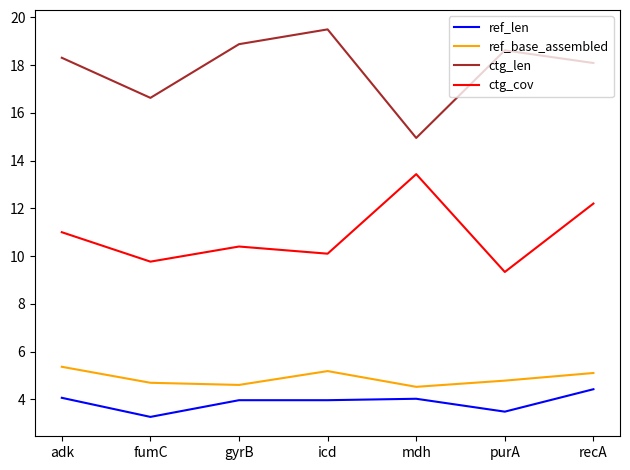

Does the chart display data point markers on the line(s)?

No